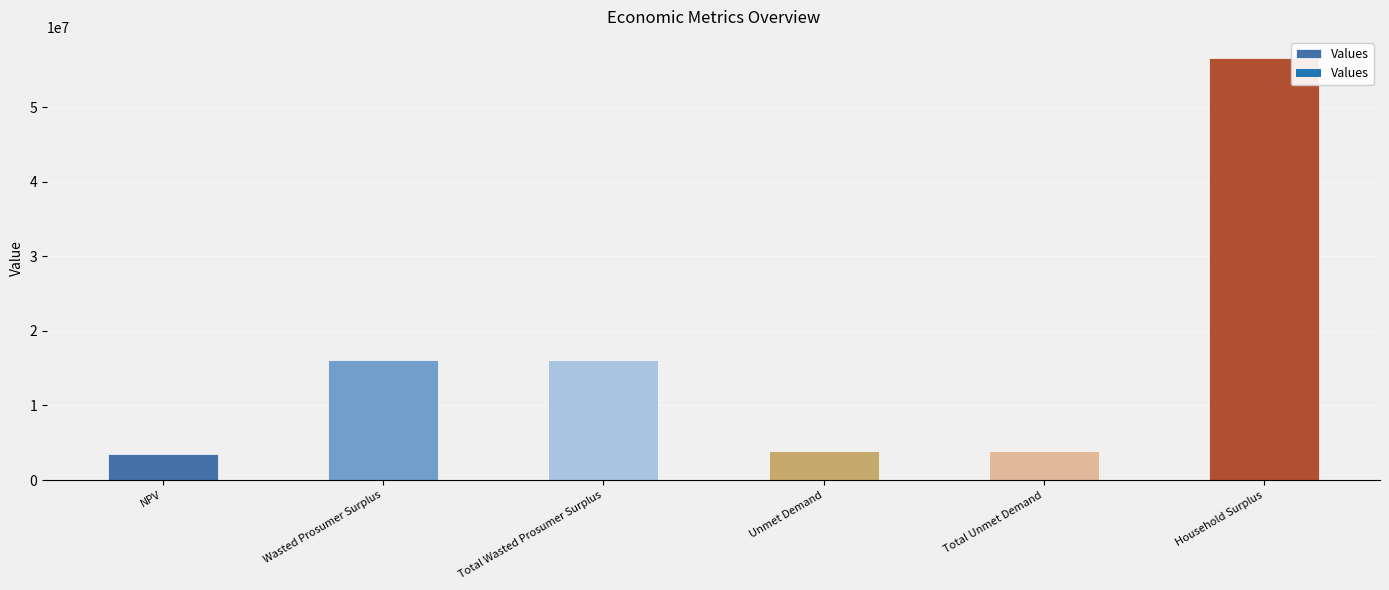

At which category does the chart reach its peak across all series?

Household Surplus